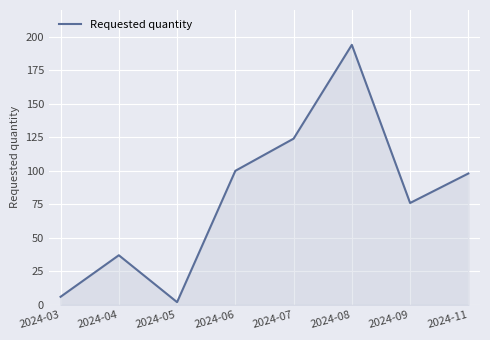

Reading left to right, extract all data points from this chart.

6	37	2	100	124	194	76	98